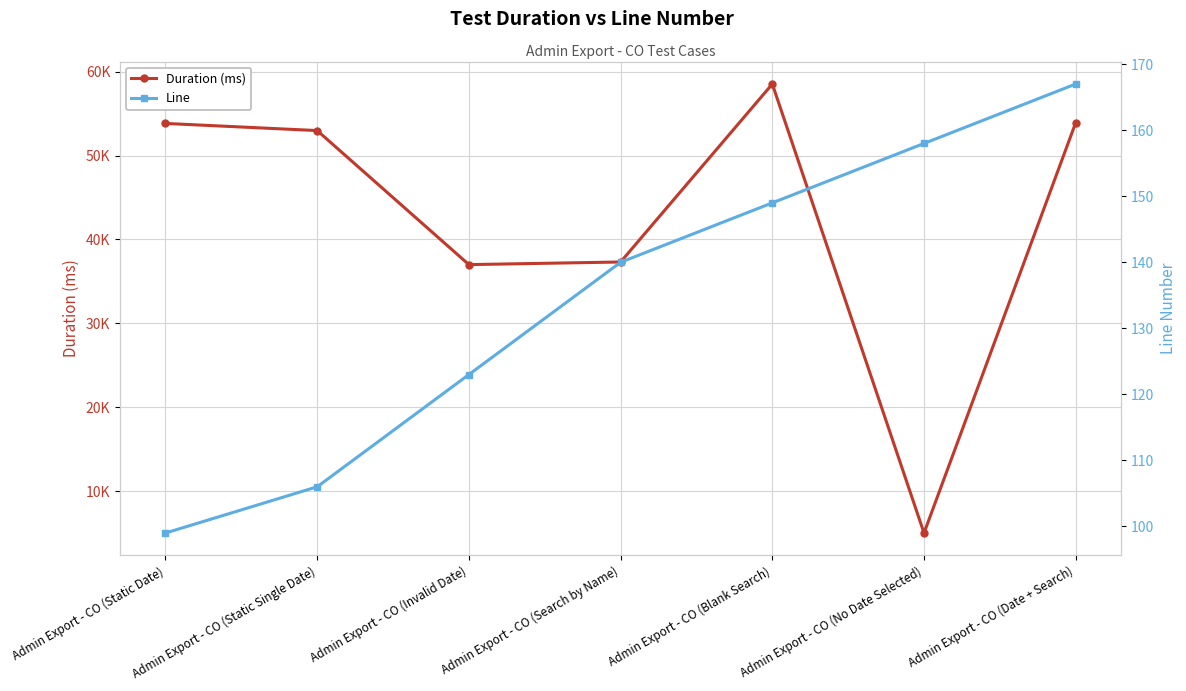

True or false: Line and Duration (ms) cross at least once.

False